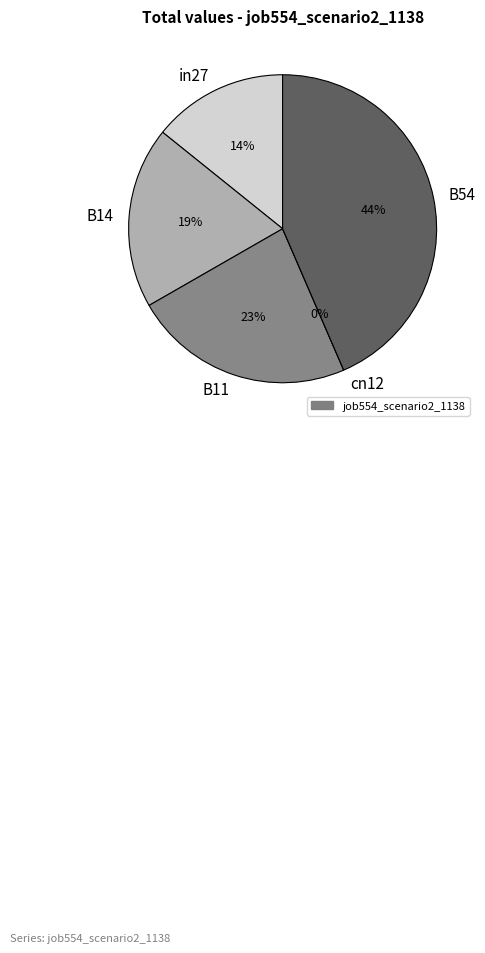

Rank the categories by value from lowest to highest.

cn12, in27, B14, B11, B54